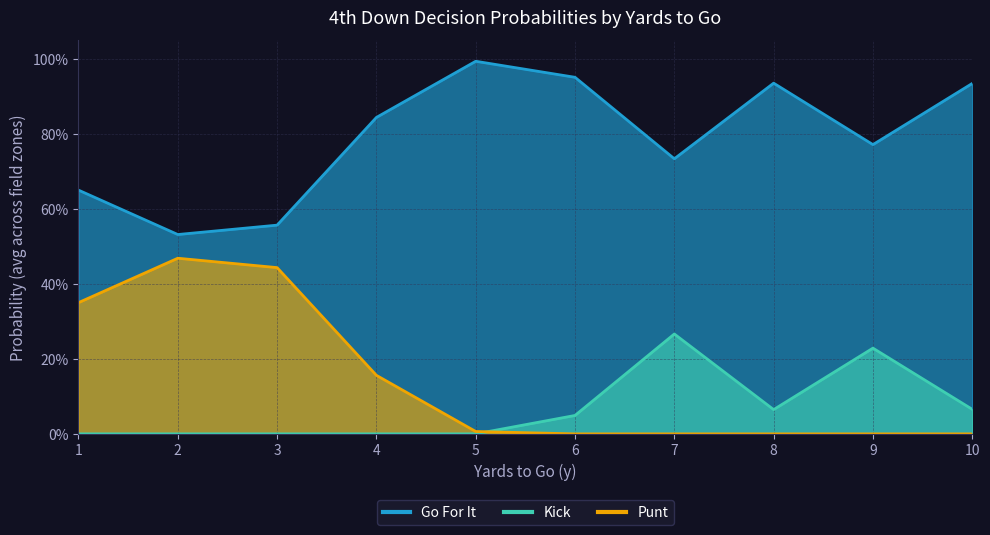

How many data points in kick are above 0?

5